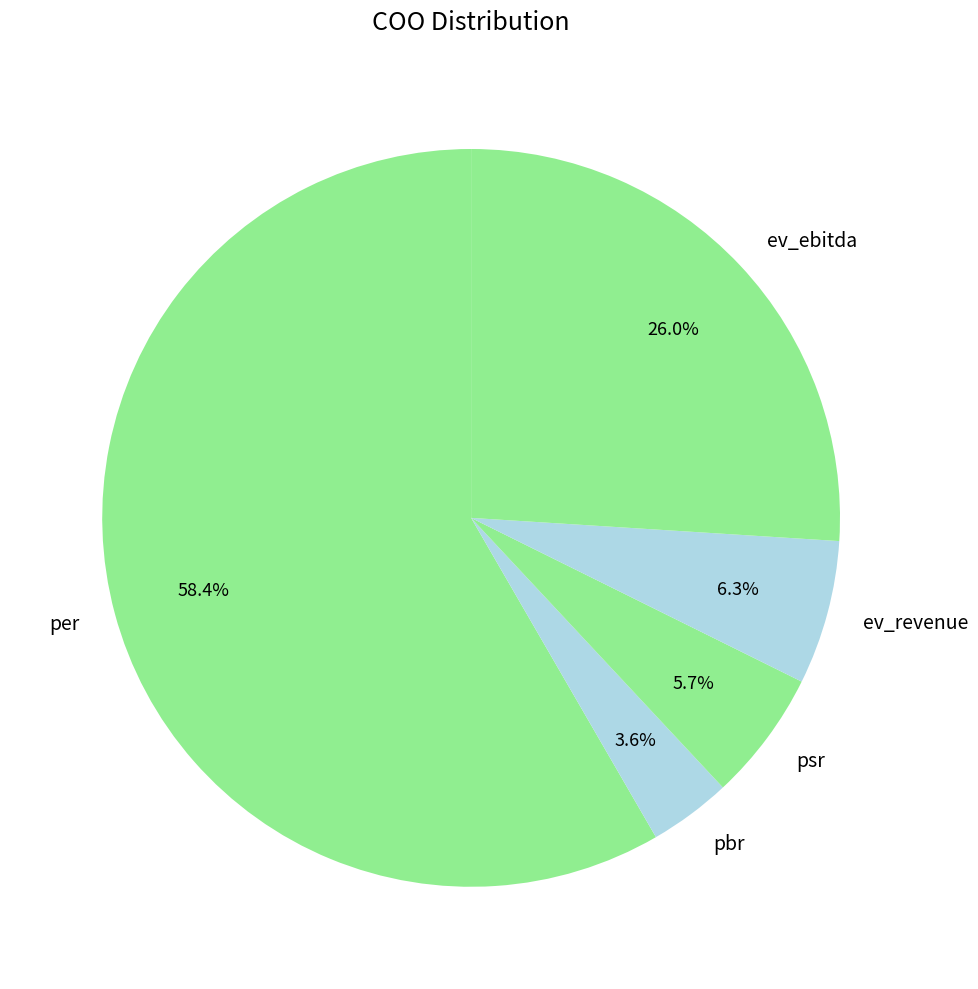

Between pbr and ev_ebitda, which is larger?

ev_ebitda